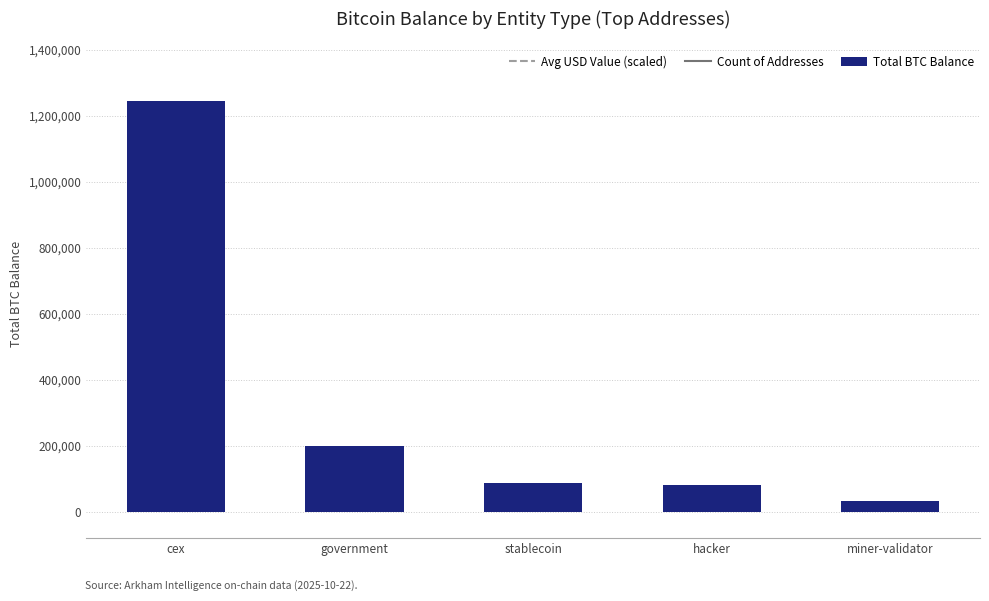

At which label is the value closest to 638431?

government